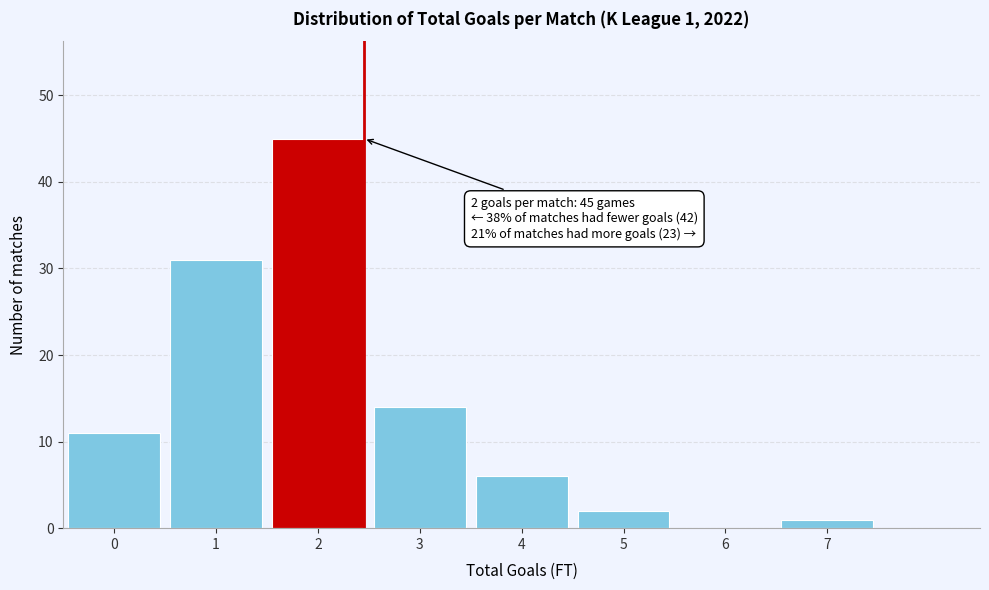

Reading left to right, list all the values displayed in this chart.

0=11	1=31	2=45	3=14	4=6	5=2	6=0	7=1